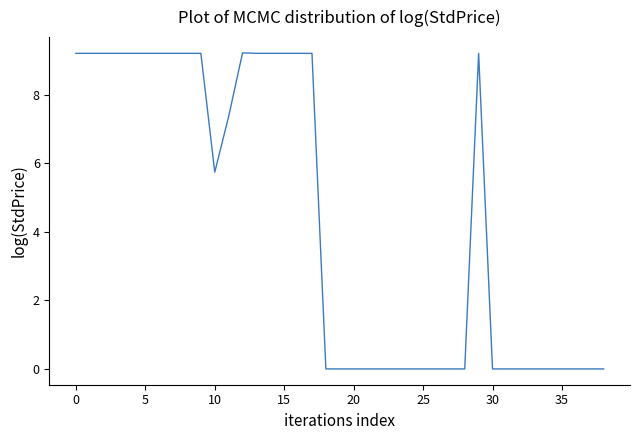

What is the greatest value displayed?

9.2